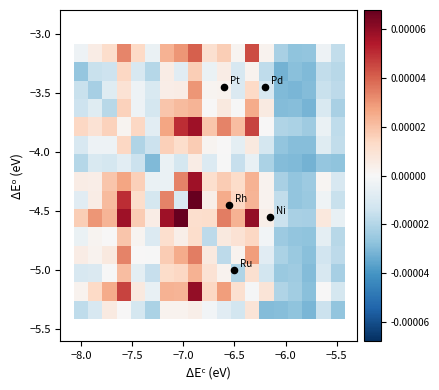

At how many categories does at least one series exceed 0?

15